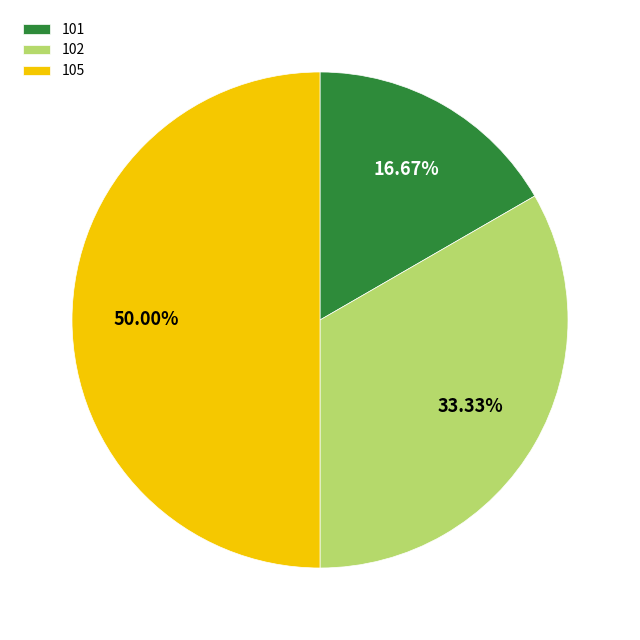

Do 102 and 105 together represent more than half of the pie?

Yes